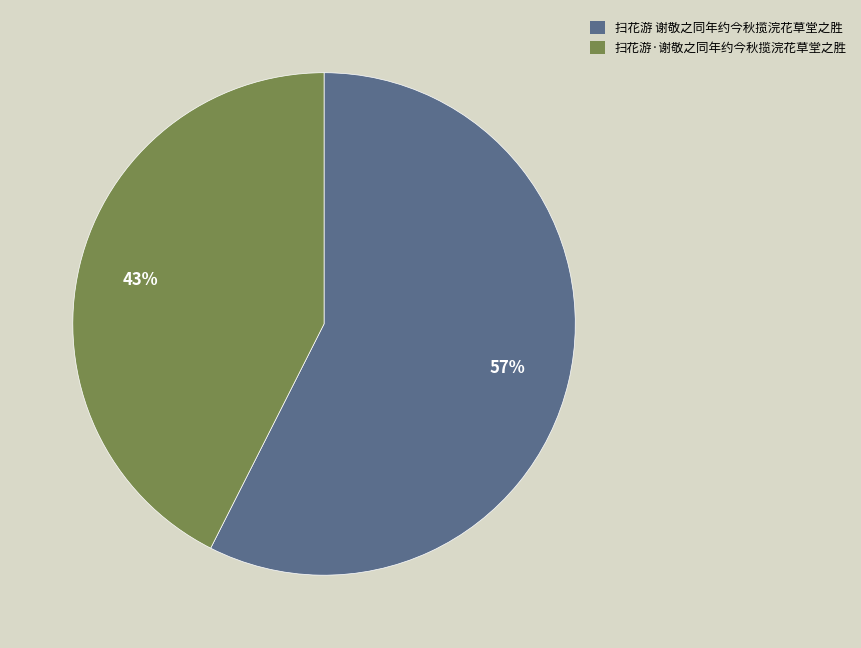

To the nearest percent, what is the average slice percentage?

50%